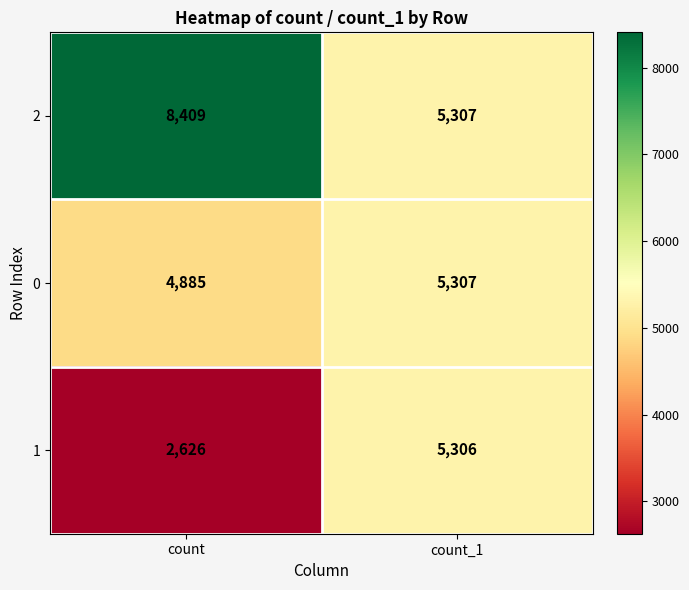

At which label is 1 closest to 3966?

count